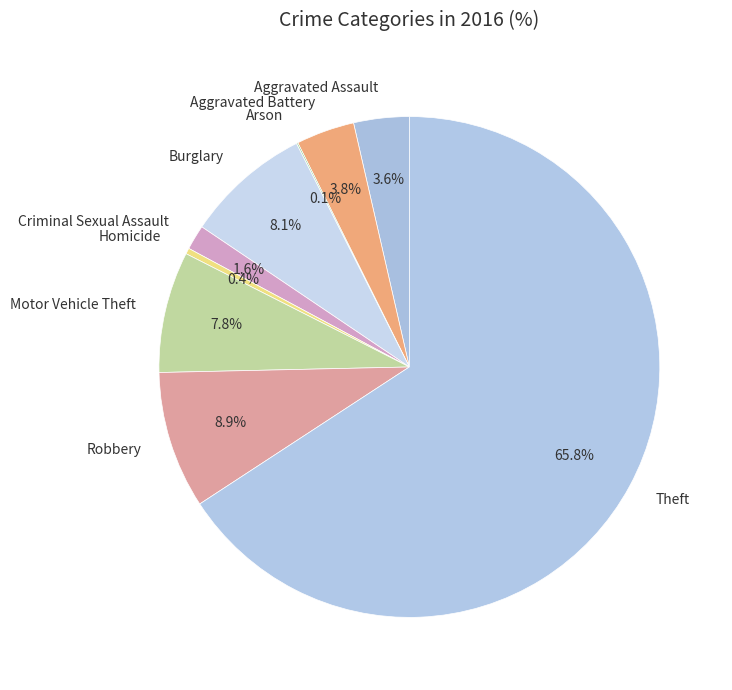

To the nearest percent, what percentage of the pie is Aggravated Battery?

4%